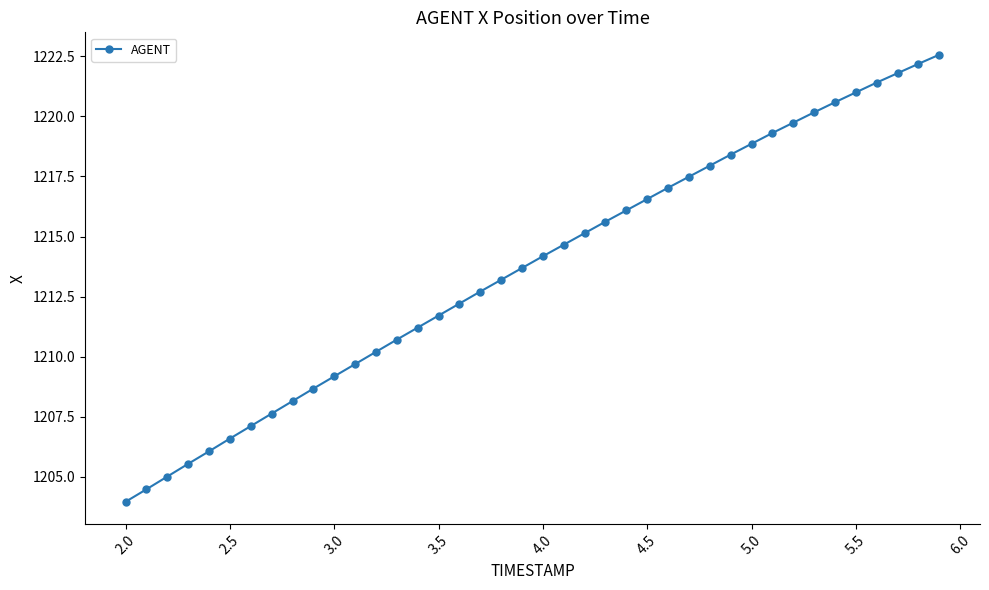

What is the minimum value shown in the chart?

1204.0